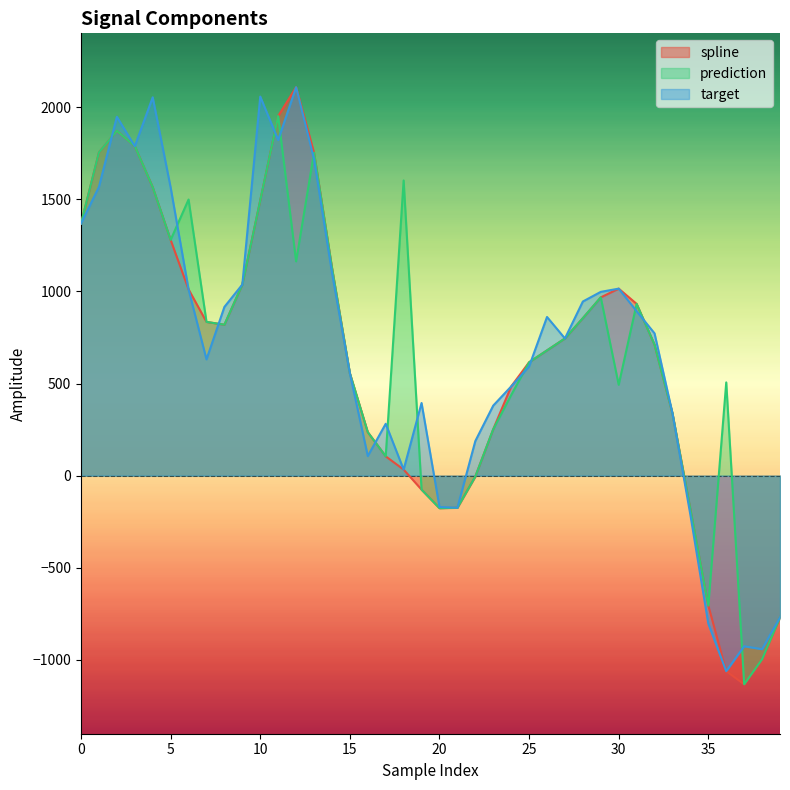

Which category has the lowest value across all series?

37